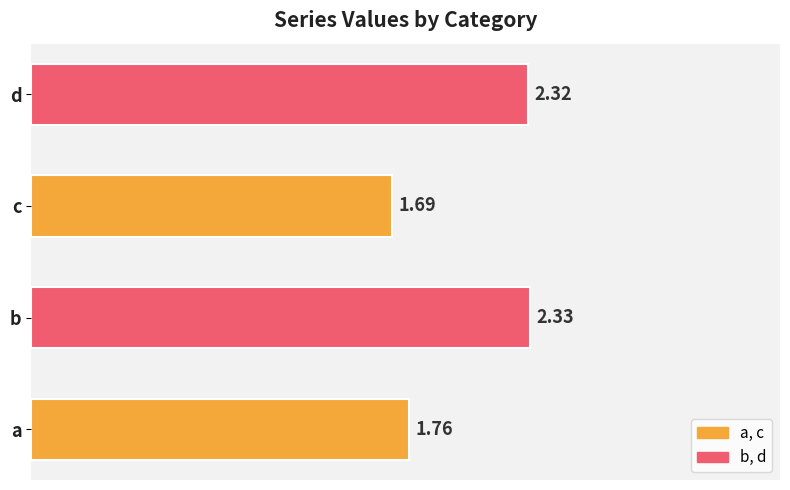

Rank the categories by value from highest to lowest.

b, d, a, c